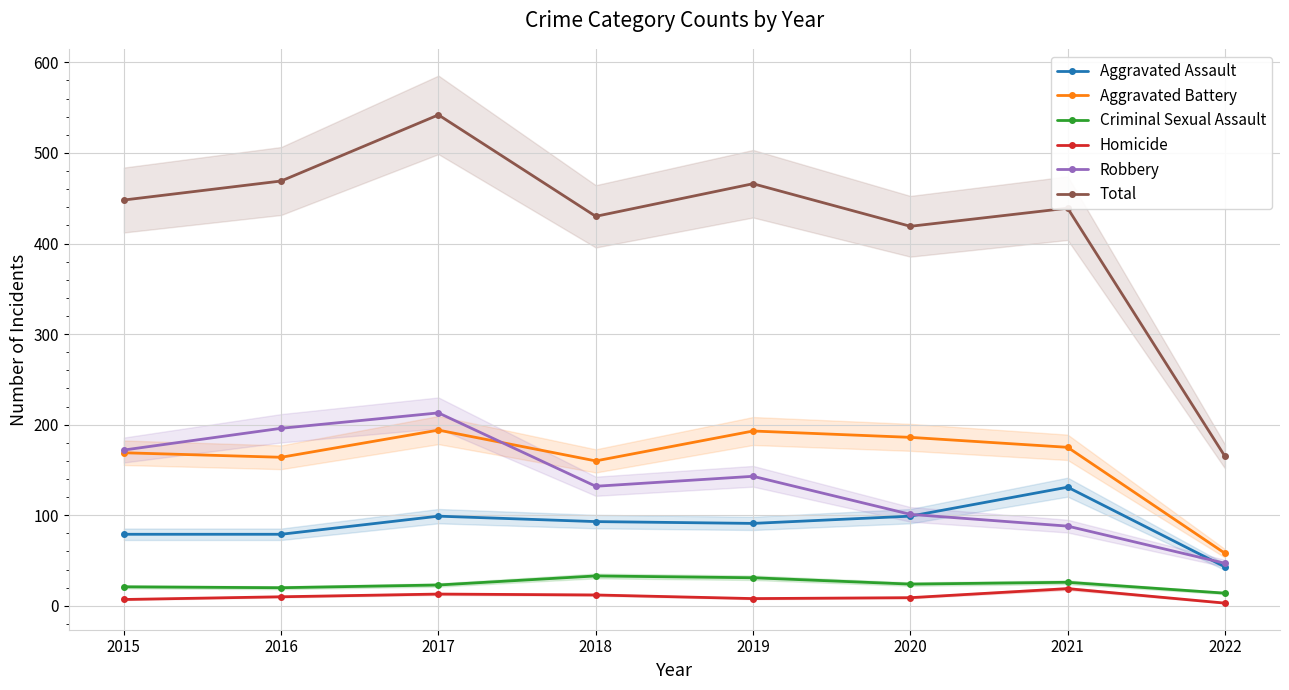

Where does the Homicide series first go above 10?

2017